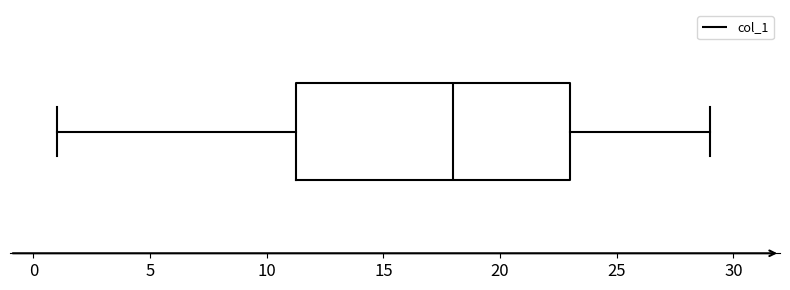

Read this box plot against the x-axis: the position of the median line, the range covered by the box, and the ends of both whiskers. The values are not printed on the chart, so give them approximately, as read against the axis.

median 18.0, box 11.5 to 23.0, whiskers 1.0 to 29.0